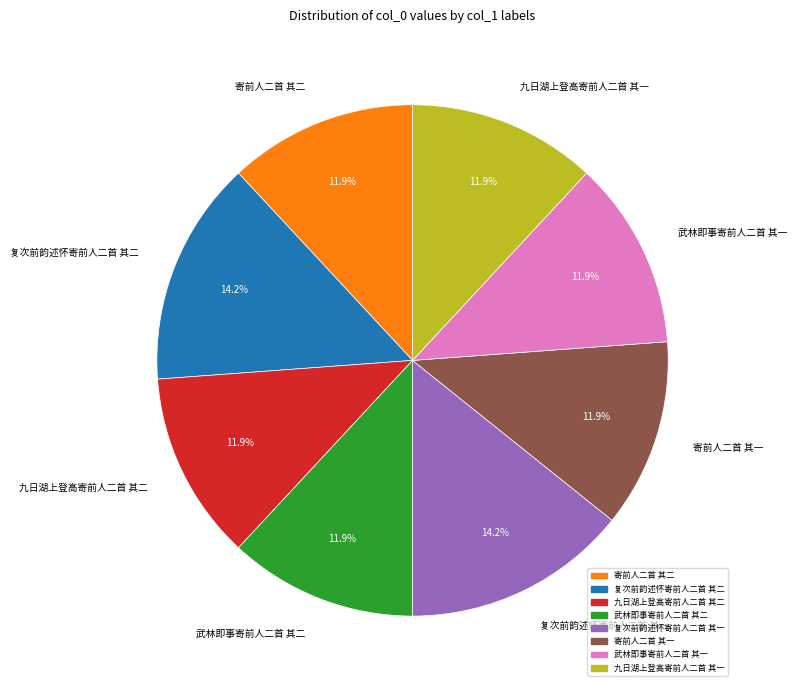

Between 九日湖上登高寄前人二首 其一 and 复次前韵述怀寄前人二首 其二, which is larger?

复次前韵述怀寄前人二首 其二